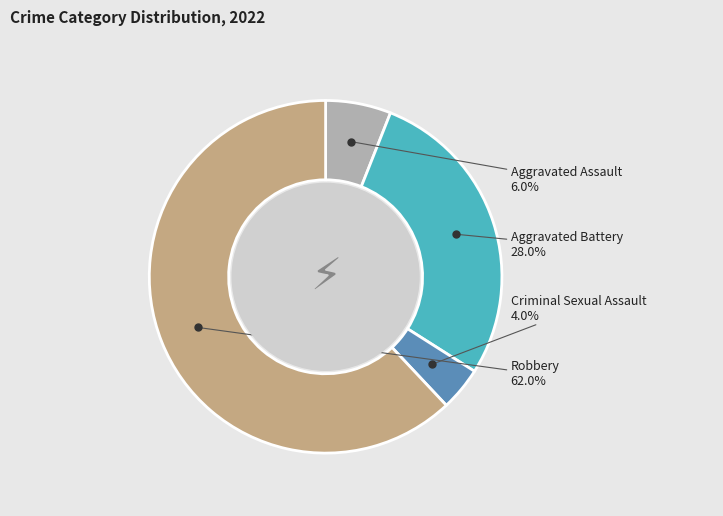

The Aggravated Assault slice represents 14% of the pie. True or false?

False